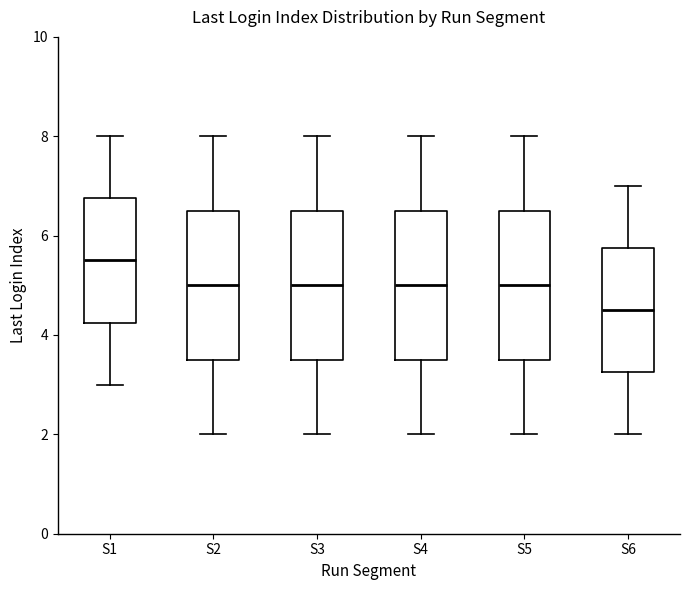

Which box's median line is the highest?

S1